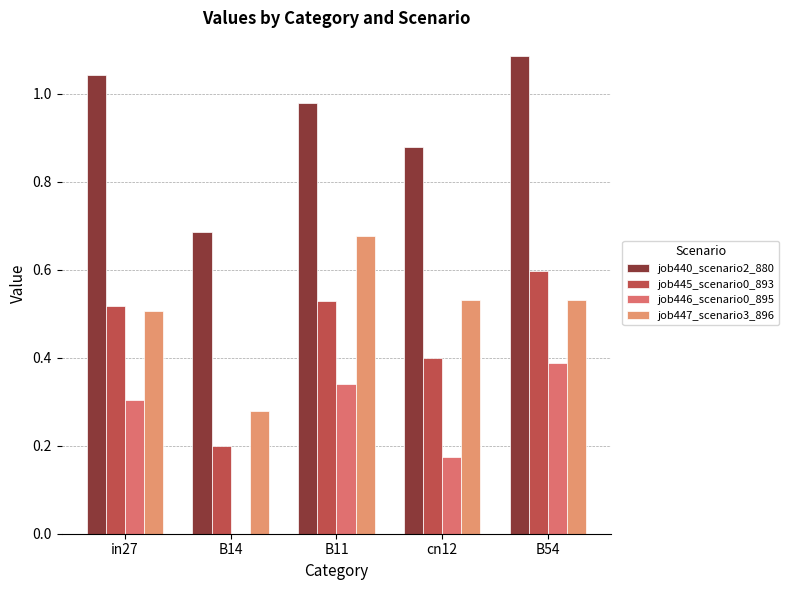

Between in27 and B54, which is larger?

B54